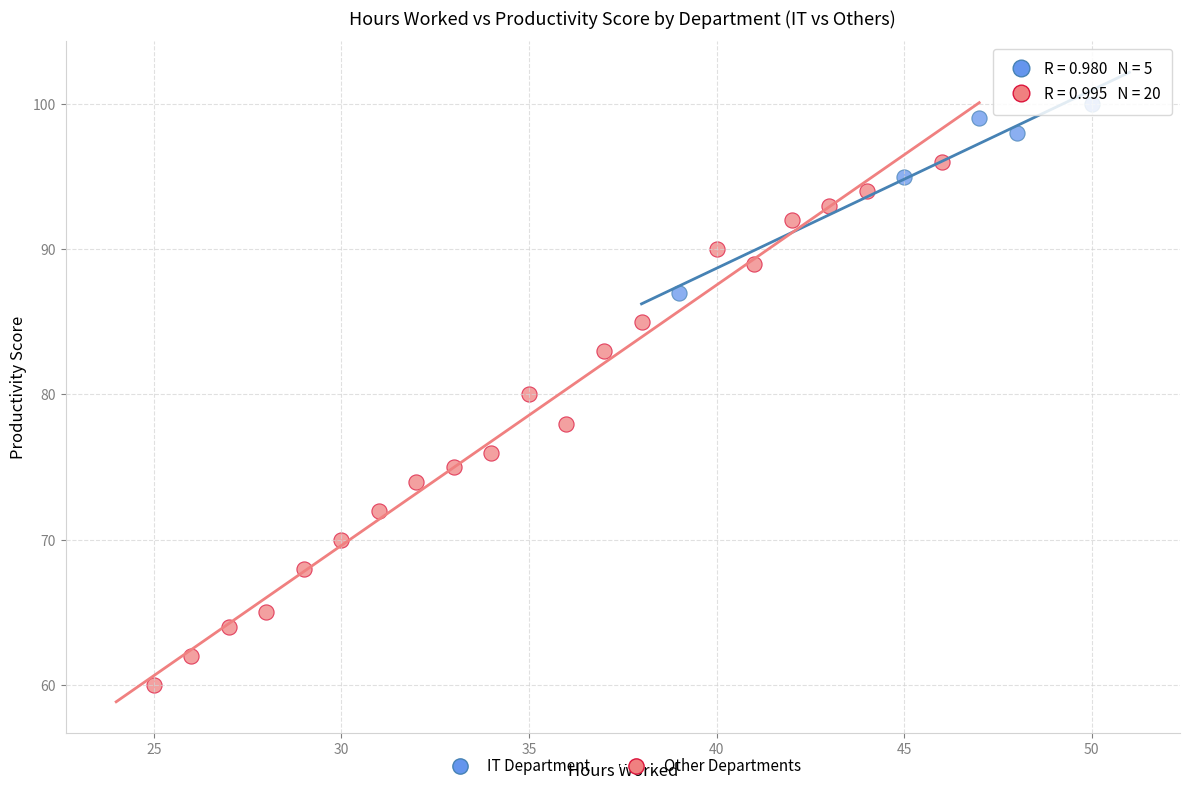

Which series reaches the minimum Y coordinate?

Other Departments